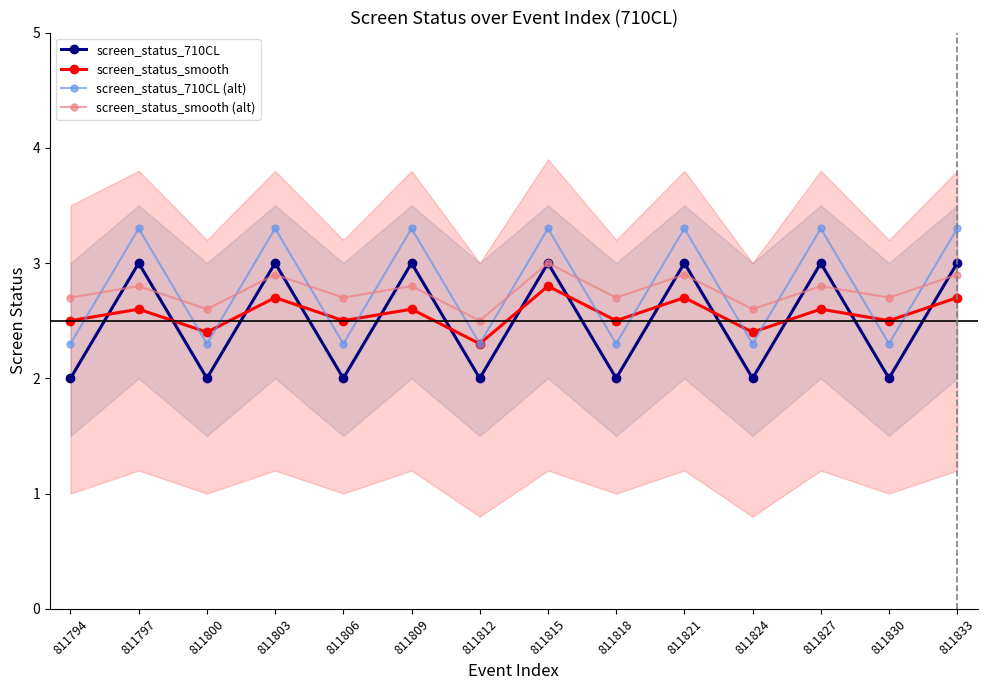

At which label is screen_status_710CL closest to 2?

811794